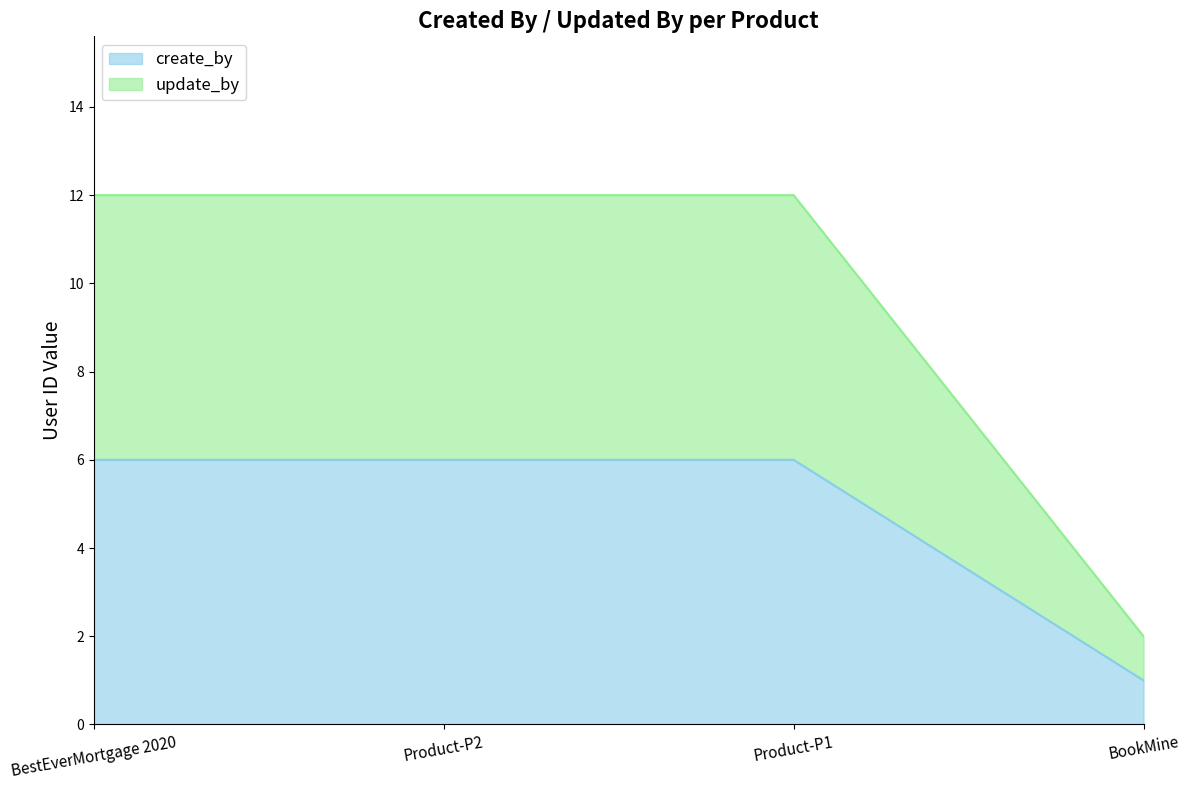

What are all the series names shown in the legend?

create_by, update_by